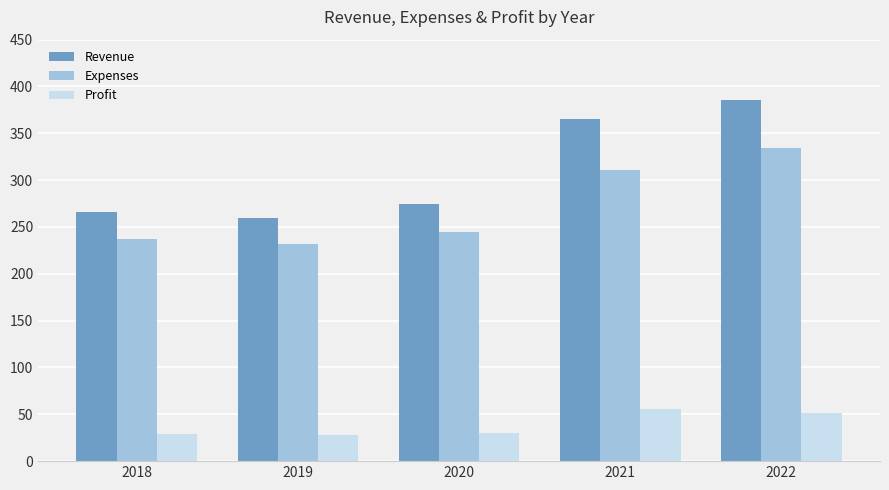

Which series changed the most between 2018 and 2021?

Revenue